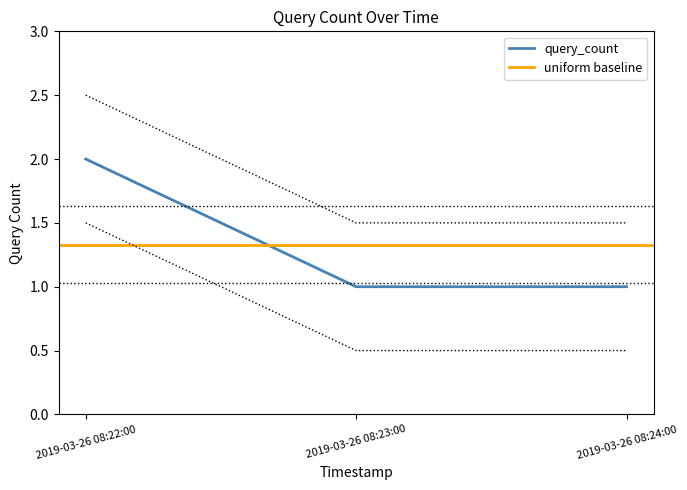

What is the value of the 2nd point from the left?

1